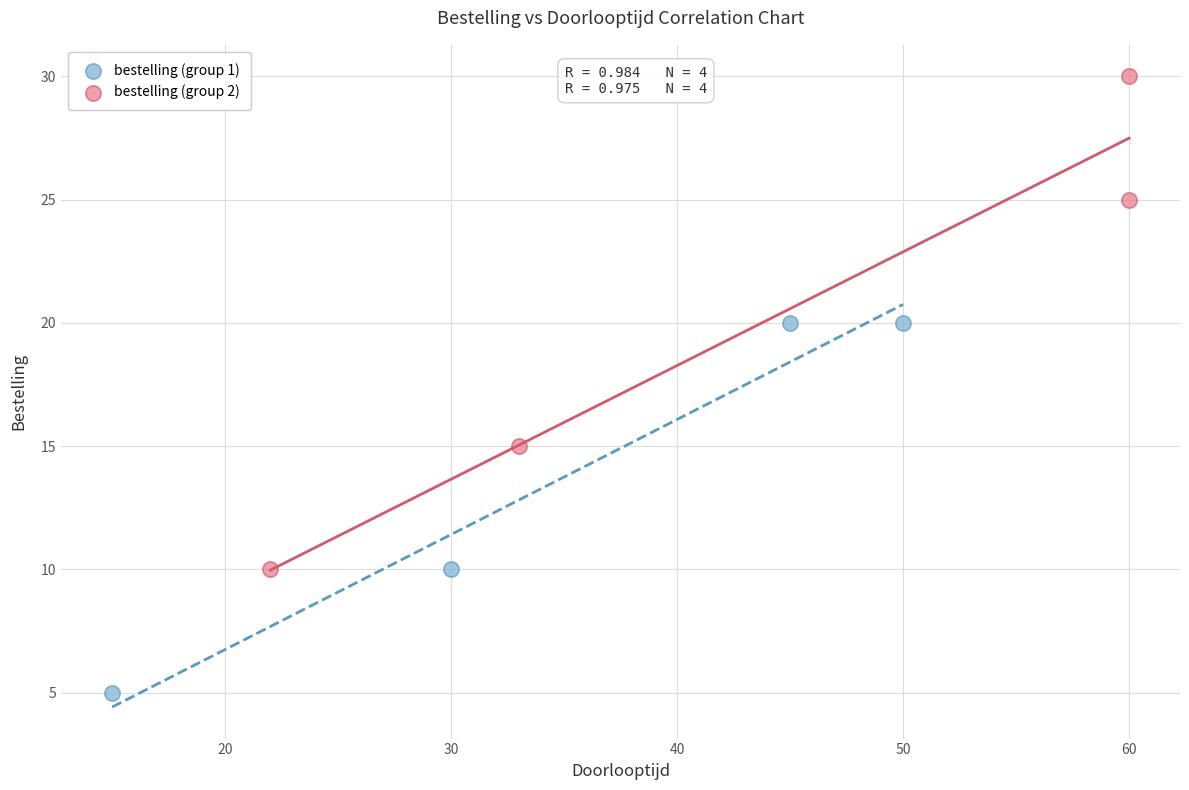

Which series has the widest spread of Y values?

bestelling (group 2)